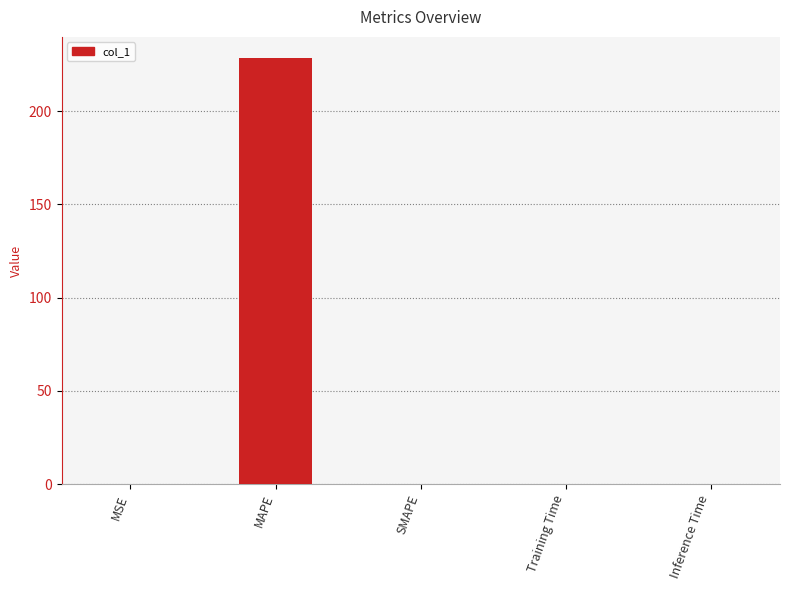

What is the sum of all values?

228.5